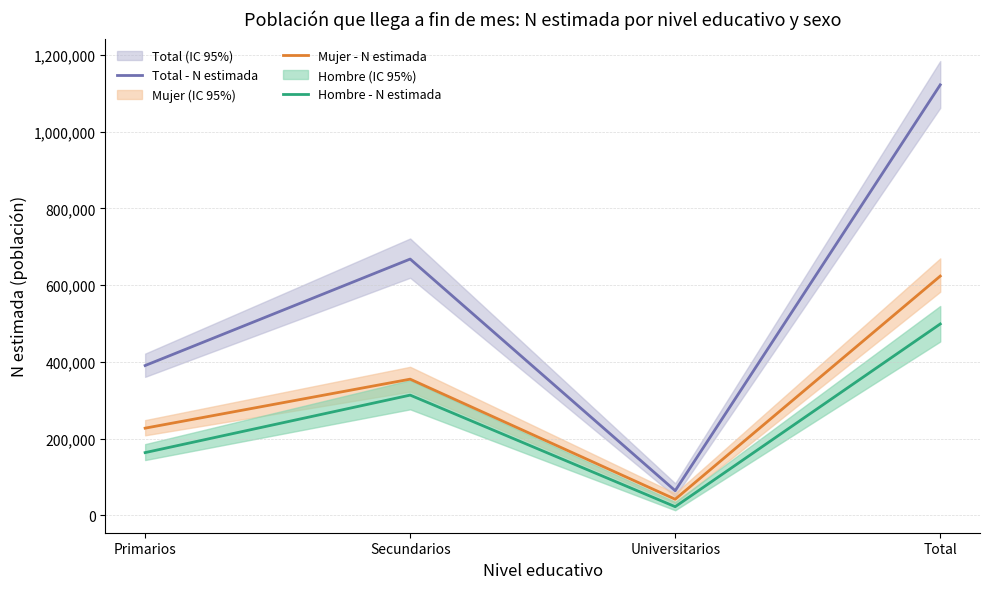

What is the difference between the second highest and minimum values in the Total - N estimada series?

603998